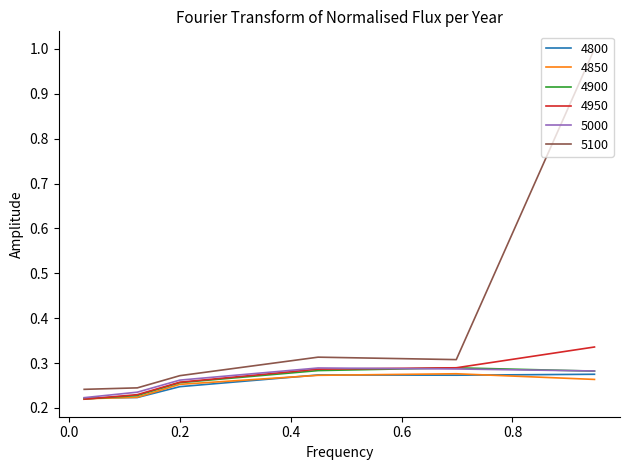

Which series has the largest range (max minus min)?

5100